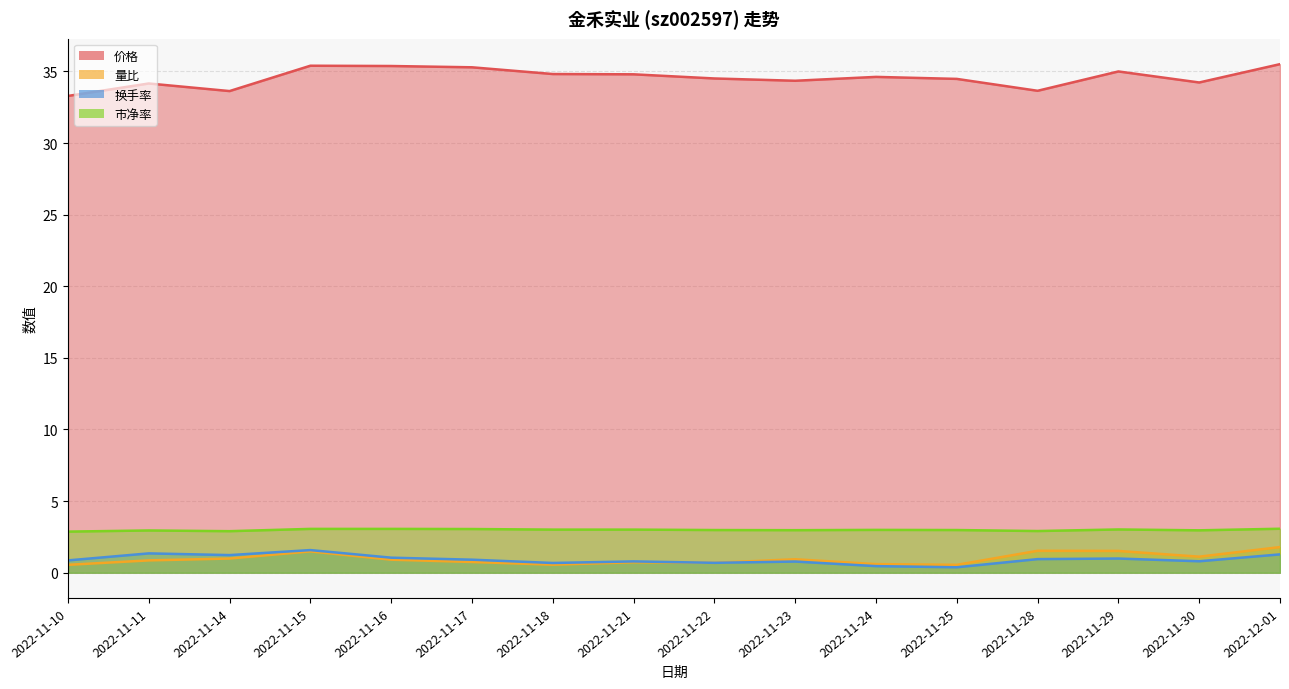

True or false: 市净率 has a value of 3.0 at 2022-11-18.

True